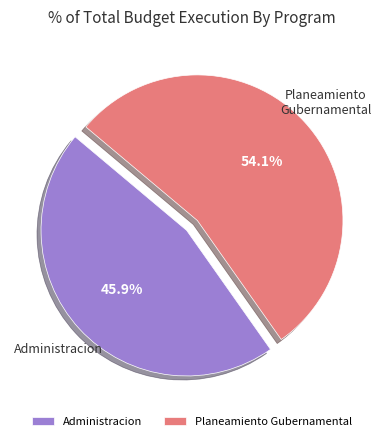

Rank the categories by value from highest to lowest.

Planeamiento Gubernamental, Administracion